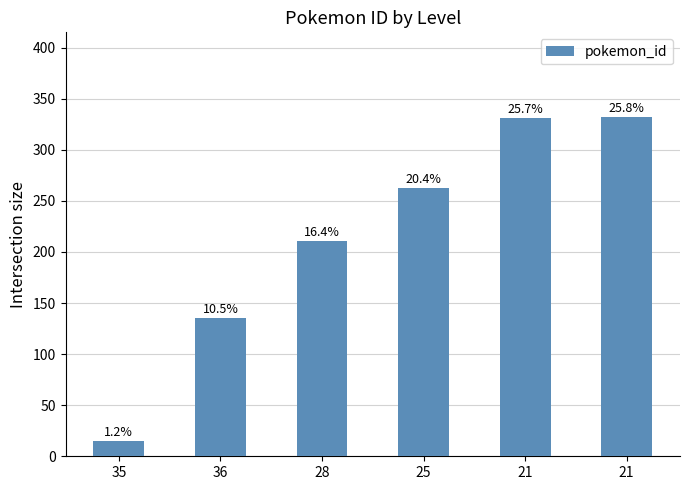

Does the chart contain any negative values?

No